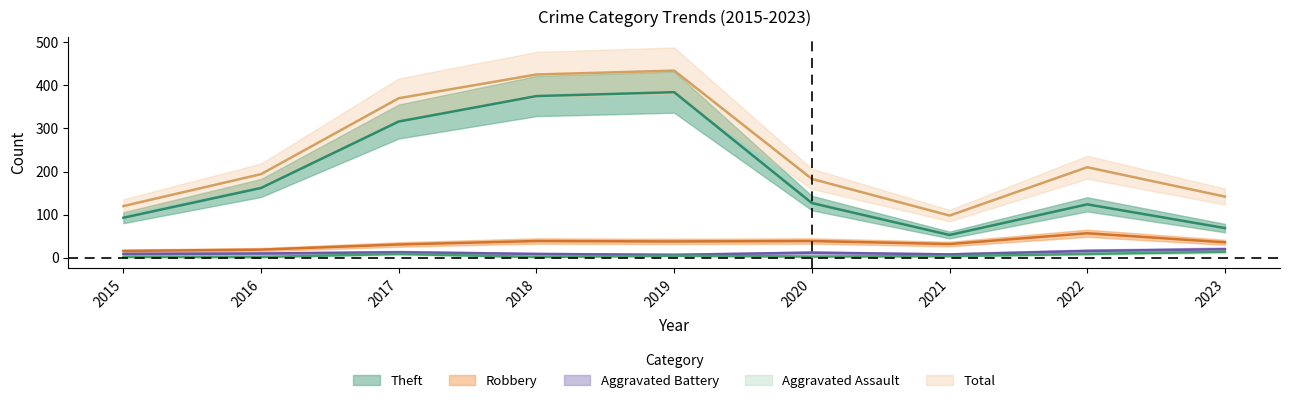

Where is the first local minimum for Aggravated Assault?

2018